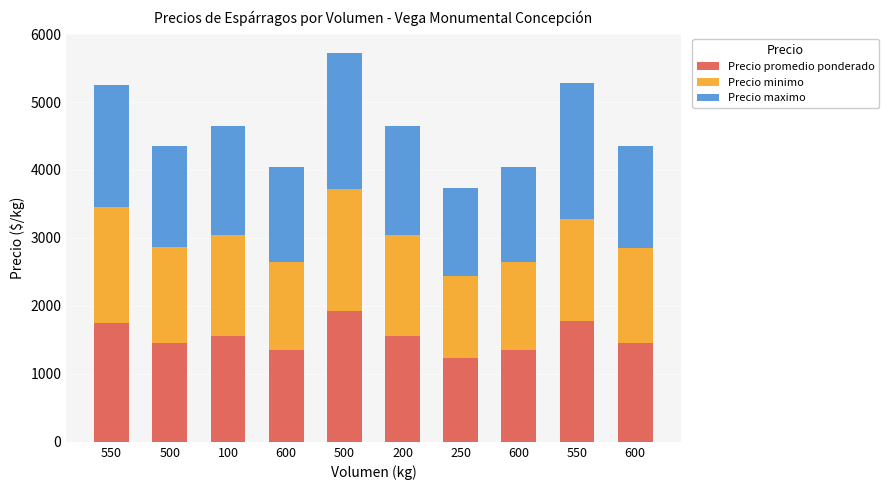

Does the chart contain stacked bars?

Yes